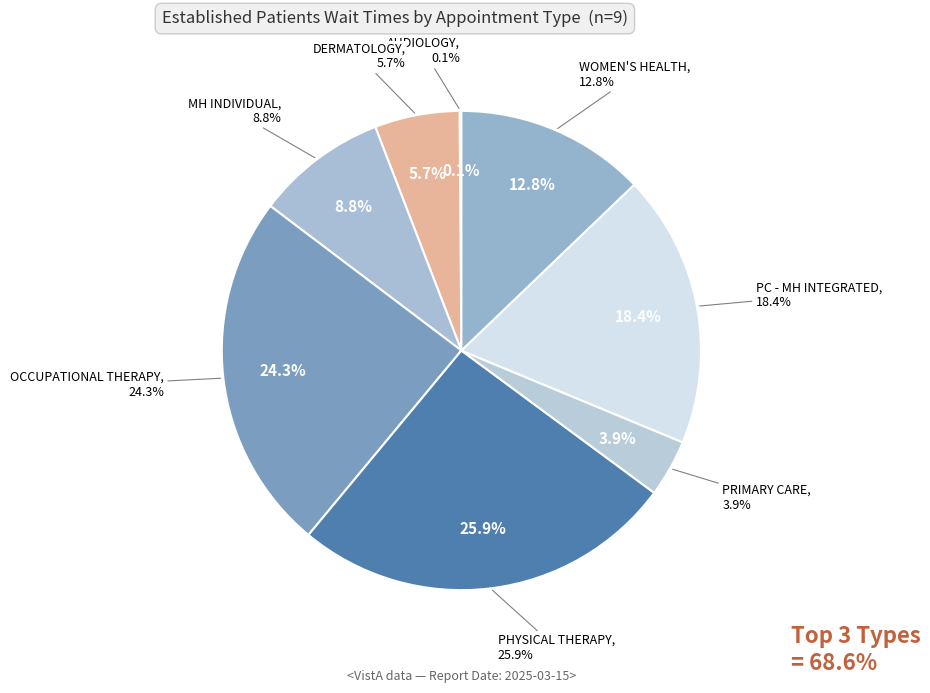

To the nearest percent, what is the average slice percentage?

12%